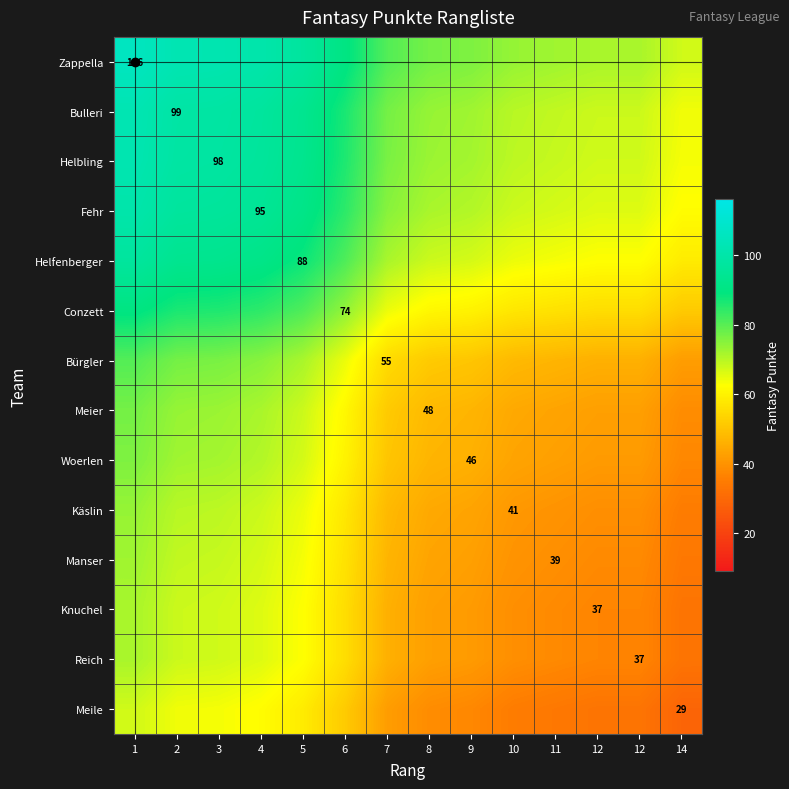

At which category is the sum across all series the highest?

1